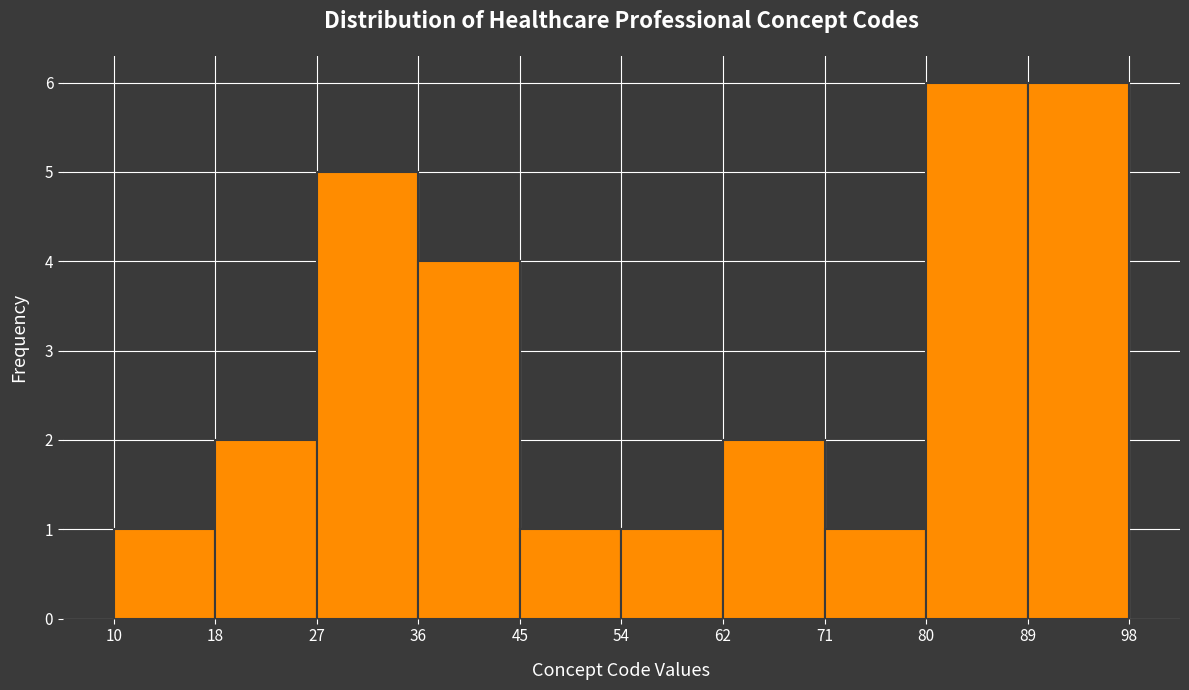

Reading left to right, list every bar in this chart as the range it spans on the x-axis followed by its height. The values are not printed on the chart, so give them approximately, as read against the axis.

10 to 18: 1
18 to 27: 2
27 to 36: 5
36 to 45: 4
45 to 54: 1
54 to 62: 1
62 to 71: 2
71 to 80: 1
80 to 89: 6
89 to 98: 6